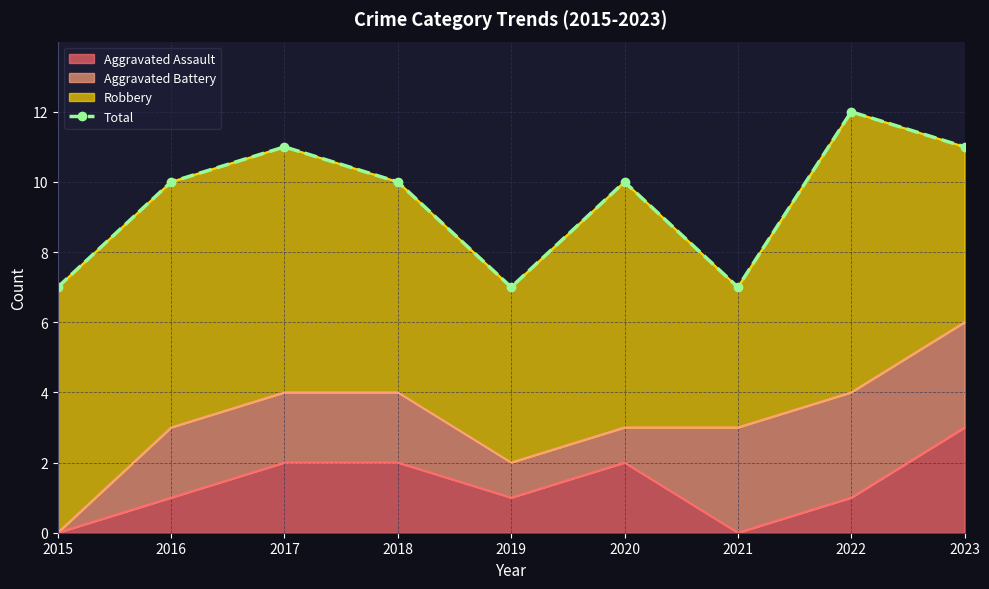

What is the ratio of the value at 2017 to the value at 2023?

1.0